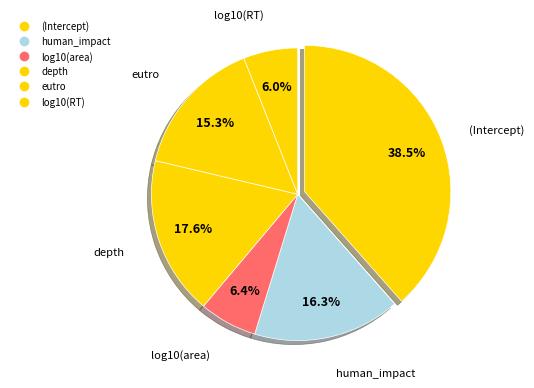

True or false: log10(RT) accounts for 6% of the total.

True